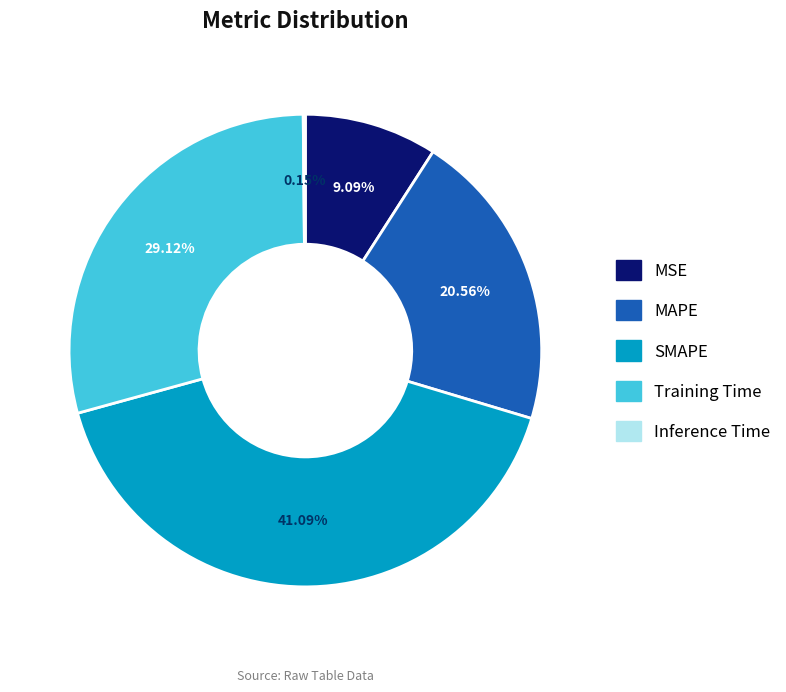

To the nearest percent, what is the average slice percentage?

20%